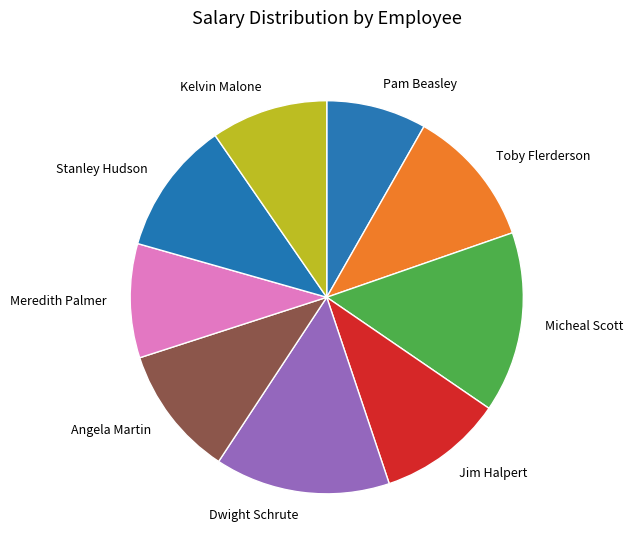

Which has a higher value, Stanley Hudson or Pam Beasley?

Stanley Hudson